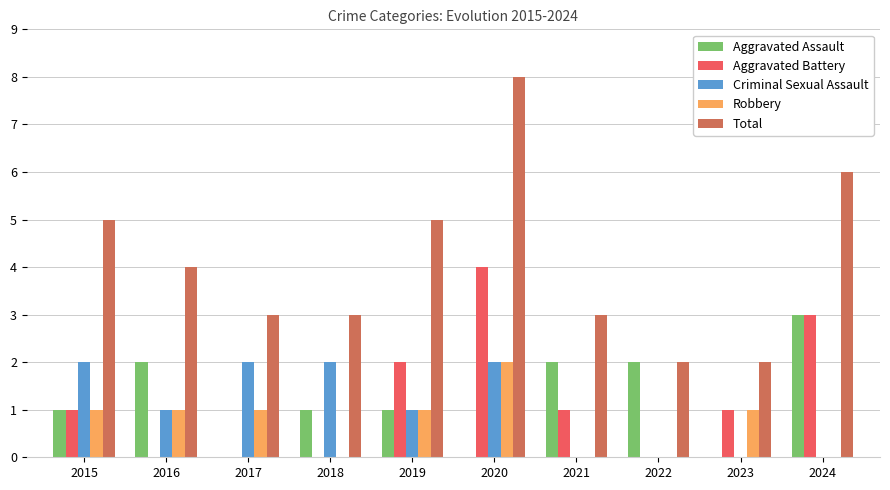

Reading left to right, list all the values displayed in this chart.

Aggravated Assault: 2015=1	2016=2	2017=0	2018=1	2019=1	2020=0	2021=2	2022=2	2023=0	2024=3
Aggravated Battery: 2015=1	2016=0	2017=0	2018=0	2019=2	2020=4	2021=1	2022=0	2023=1	2024=3
Criminal Sexual Assault: 2015=2	2016=1	2017=2	2018=2	2019=1	2020=2	2021=0	2022=0	2023=0	2024=0
Robbery: 2015=1	2016=1	2017=1	2018=0	2019=1	2020=2	2021=0	2022=0	2023=1	2024=0
Total: 2015=5	2016=4	2017=3	2018=3	2019=5	2020=8	2021=3	2022=2	2023=2	2024=6